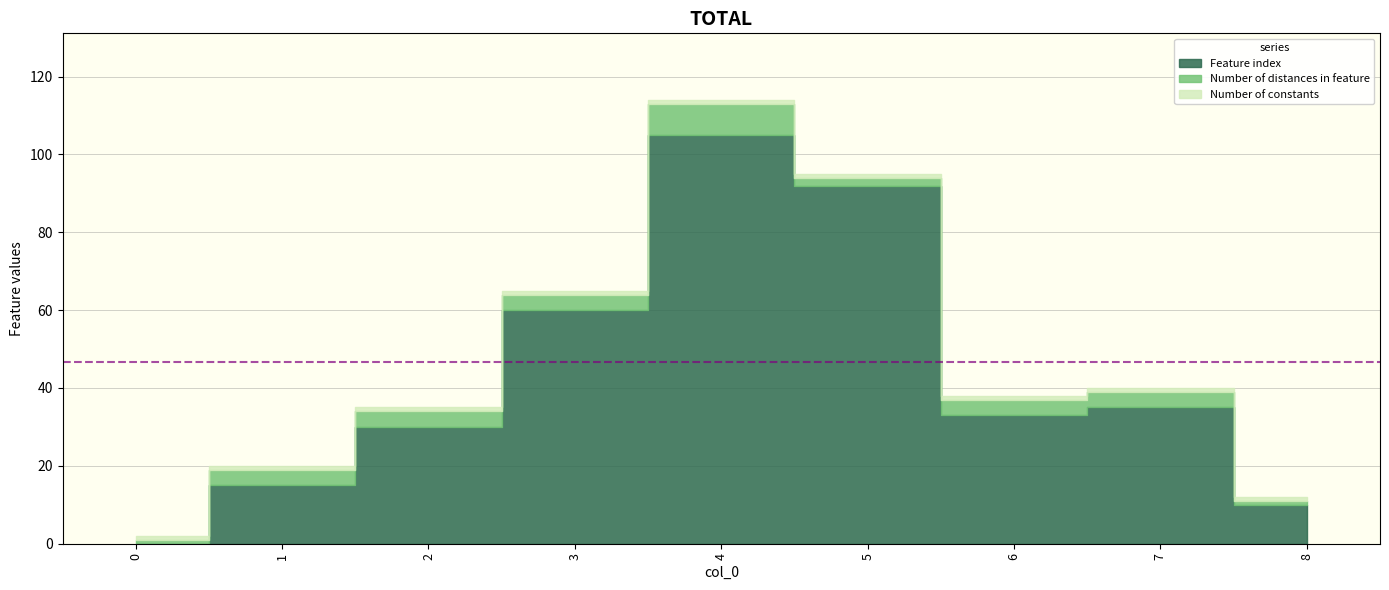

What is the average value of the Number of constants series?

1